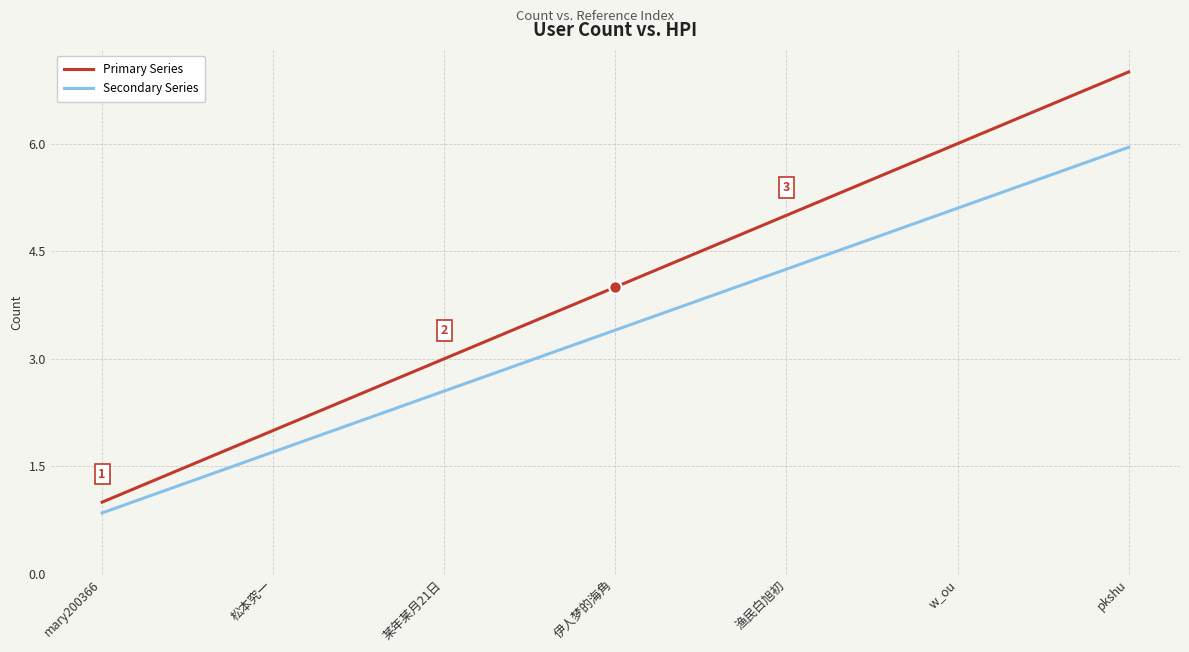

At which category is the sum across all series the highest?

pkshu